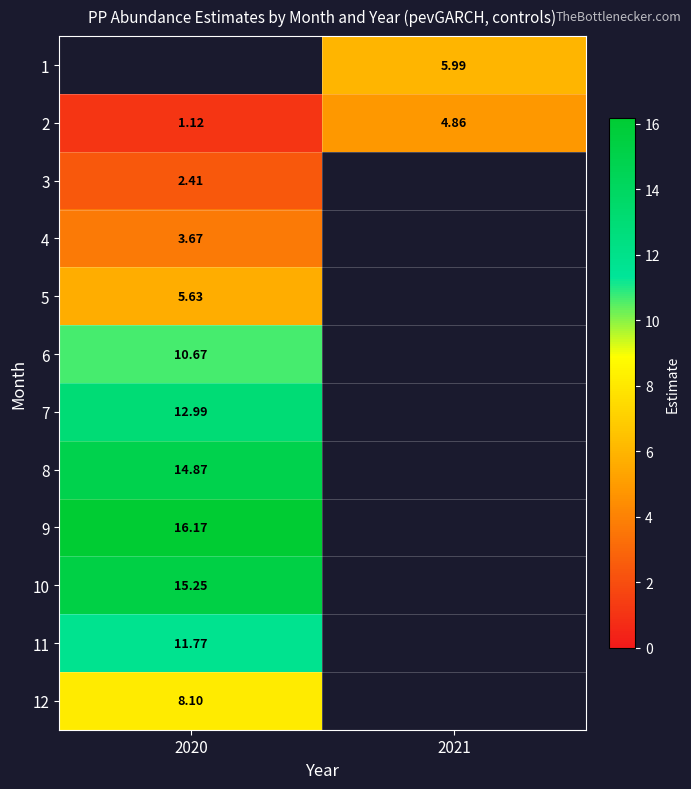

The value of 4 at 2020 is 4.9. True or false?

False